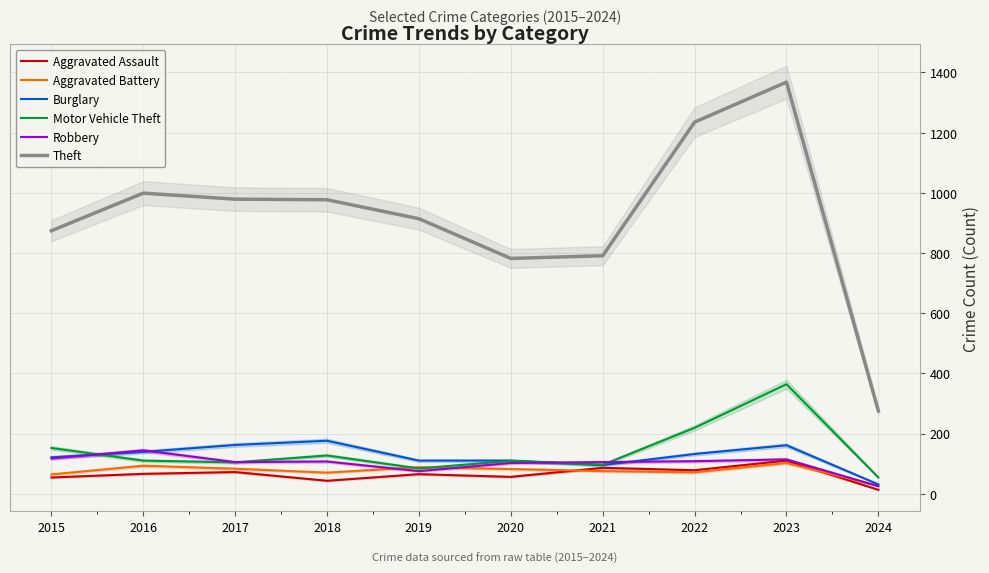

True or false: Motor Vehicle Theft and Robbery cross at least once.

True